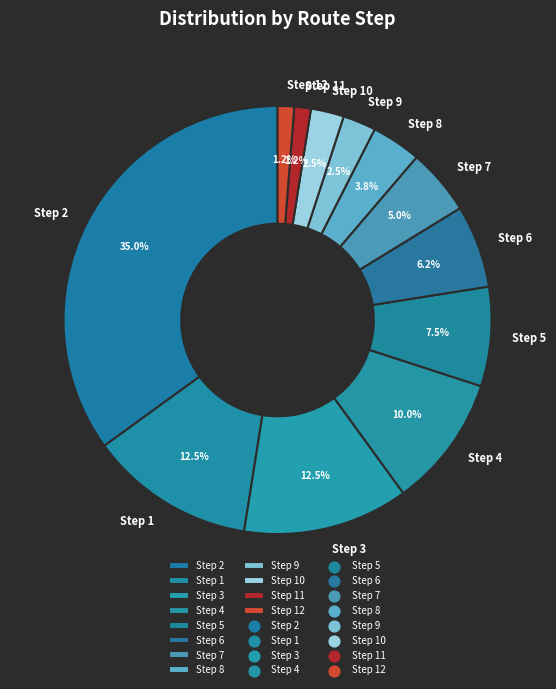

Is there any slice that represents more than half of the pie?

No